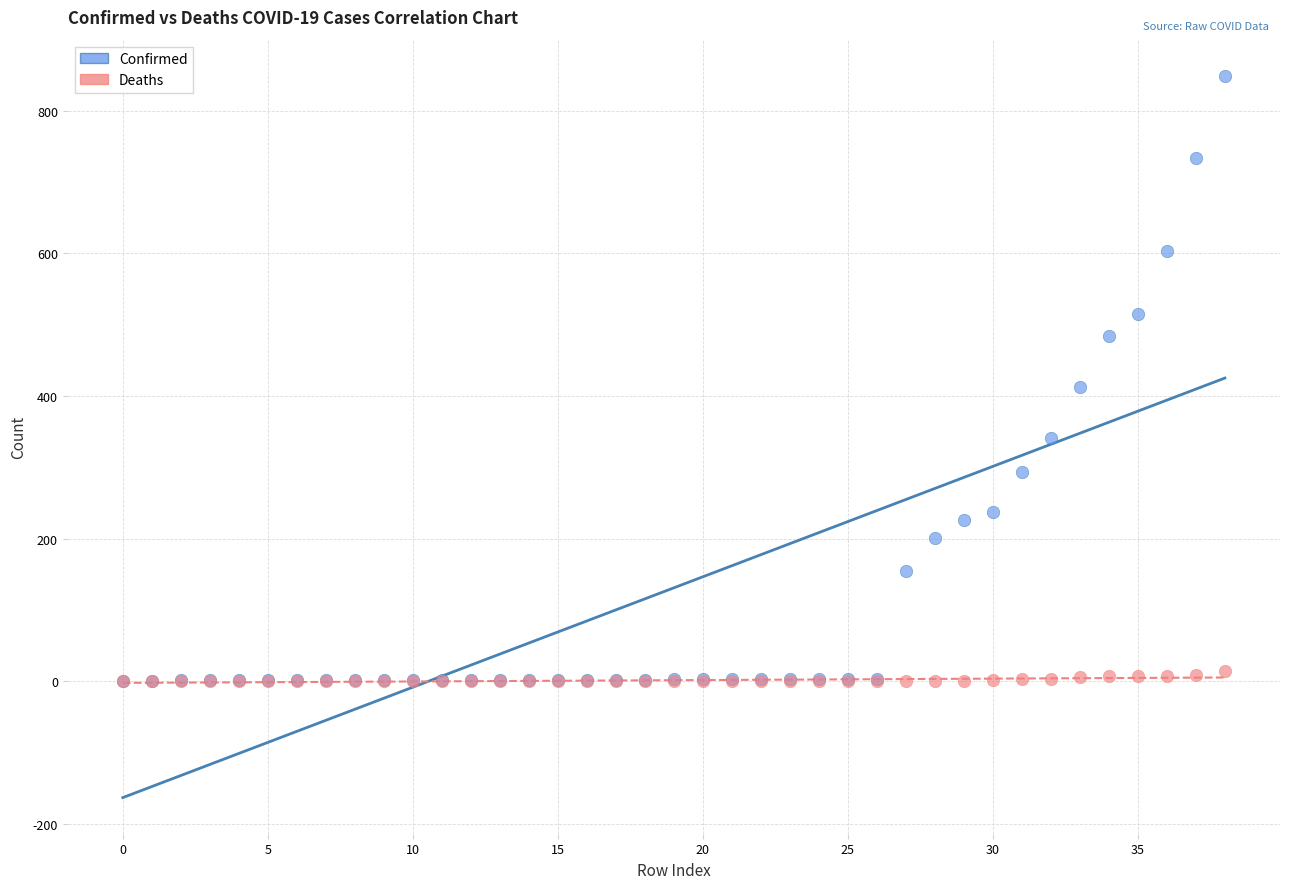

In the Confirmed series, what Y value is closest to 425?

413